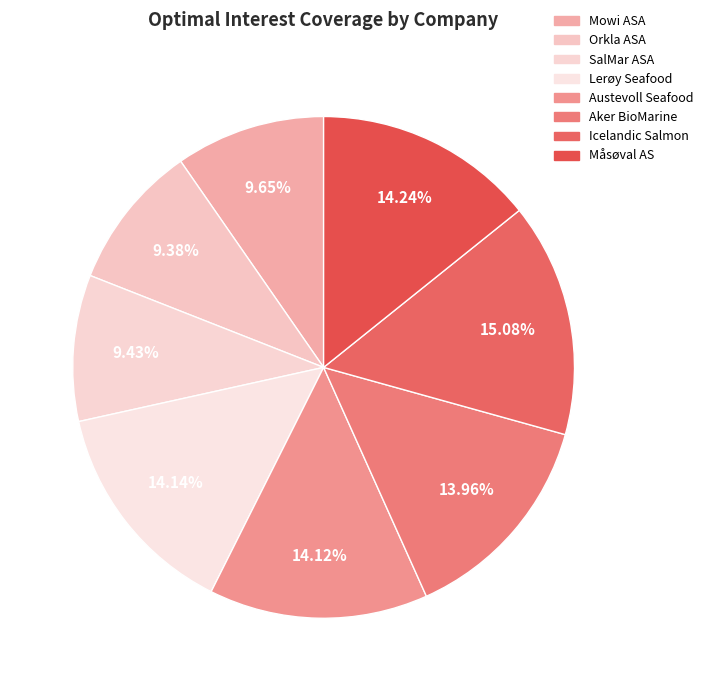

How many slices are in this pie chart?

8